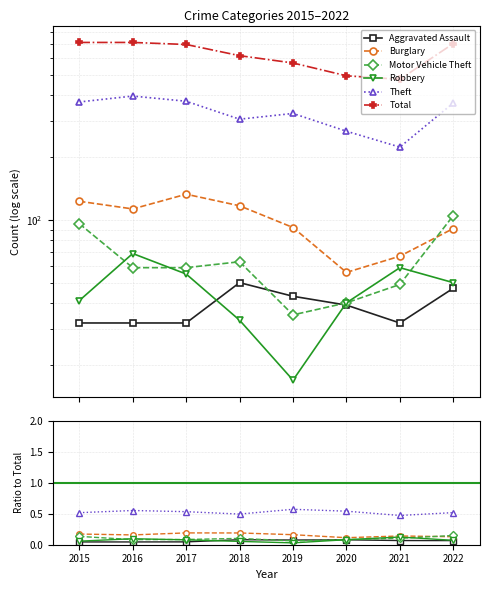

Reading left to right, list all the values displayed in this chart.

Aggravated Assault: 0.0	0.0	0.0	0.1	0.1	0.1	0.1	0.1
Burglary: 0.2	0.2	0.2	0.2	0.2	0.1	0.1	0.1
Motor Vehicle Theft: 0.1	0.1	0.1	0.1	0.1	0.1	0.1	0.1
Robbery: 0.1	0.1	0.1	0.1	0.0	0.1	0.1	0.1
Theft: 0.5	0.6	0.5	0.5	0.6	0.5	0.5	0.5
Total: 713.0	713.0	697.0	616.0	568.0	493.0	474.0	704.0